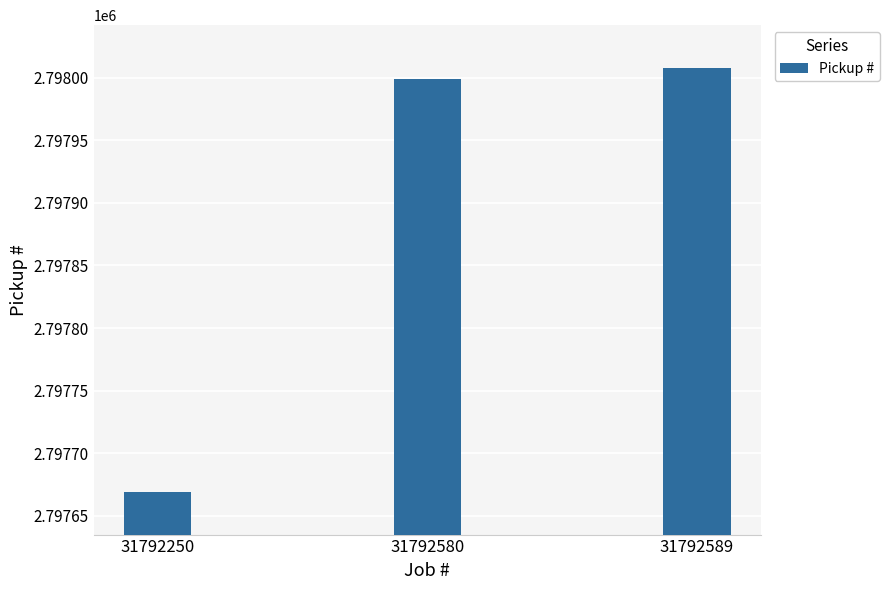

What is the value of the 3rd bar from the left?

2798008